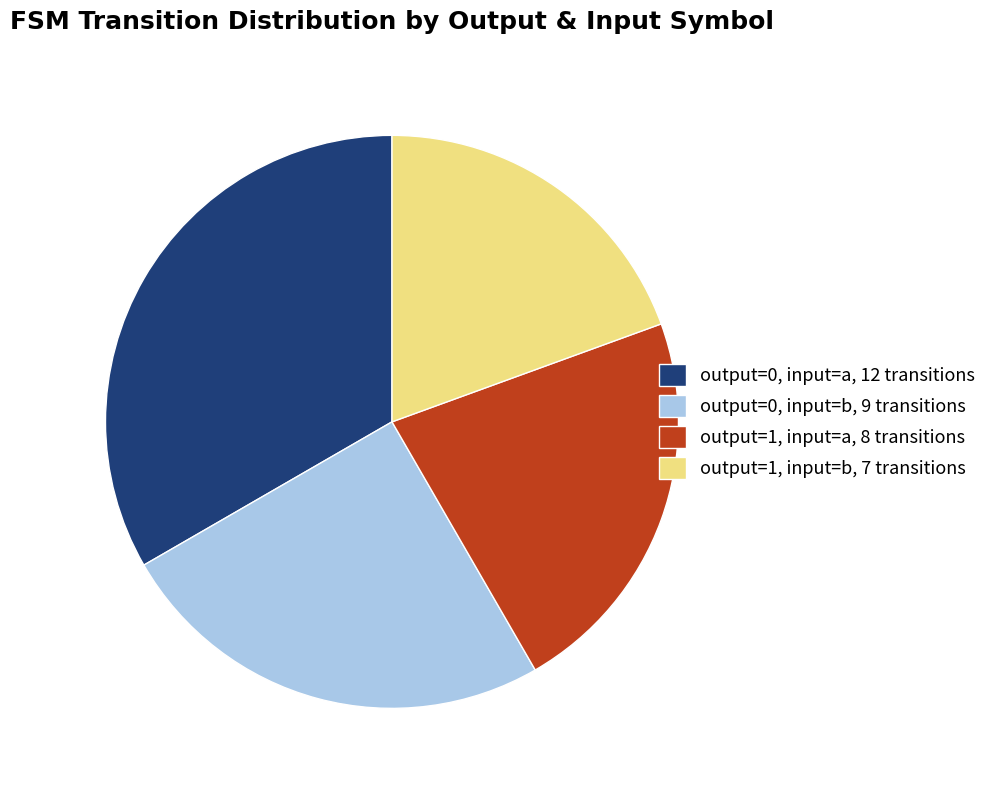

Is there a majority slice in this chart?

No